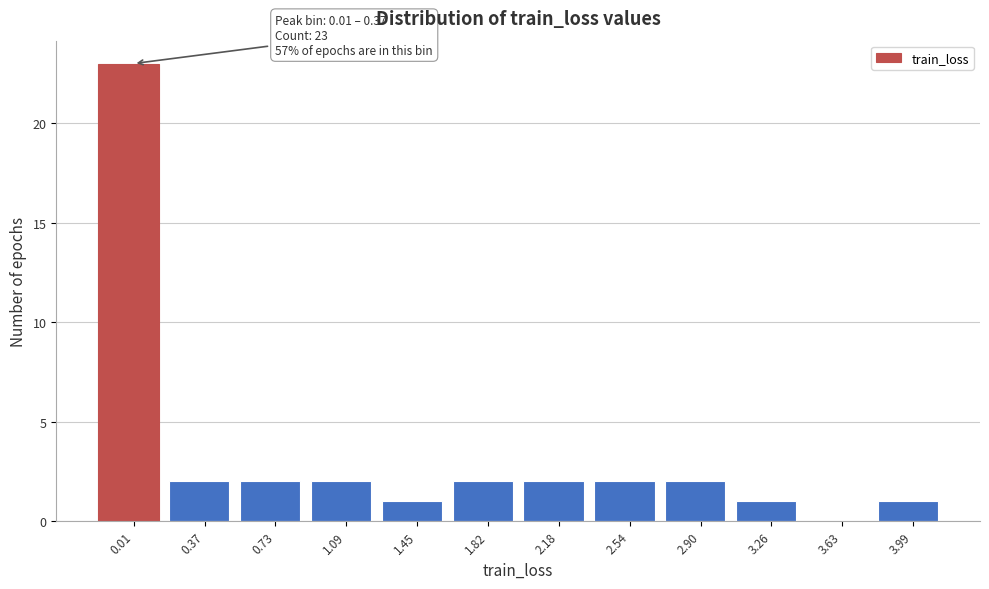

Reading left to right, list all the values displayed in this chart.

0.01=23	0.37=2	0.73=2	1.09=2	1.45=1	1.82=2	2.18=2	2.54=2	2.90=2	3.26=1	3.63=0	3.99=1